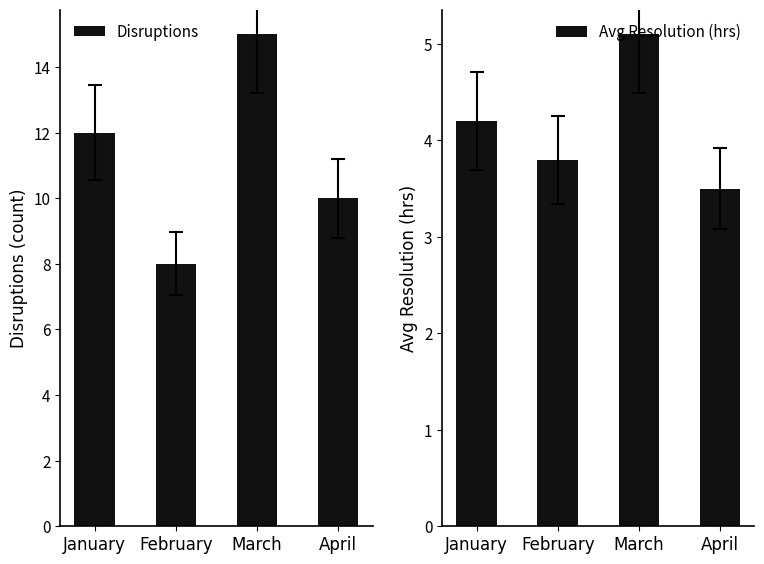

What is the sum of the Avg Resolution (hrs) values at March and April?

8.6